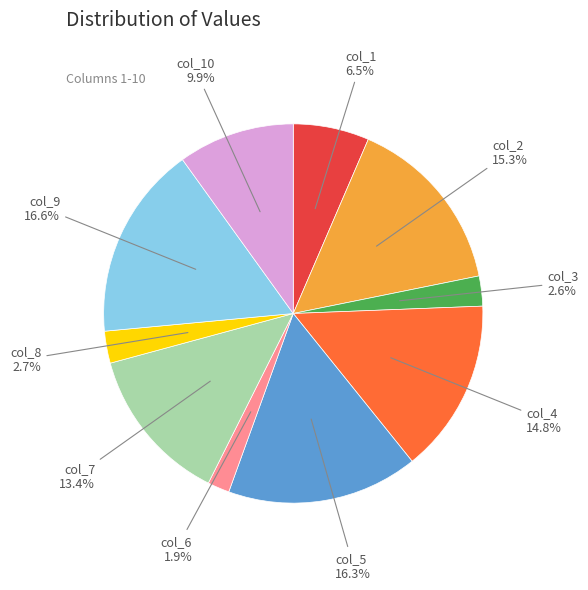

Is there a majority slice in this chart?

No